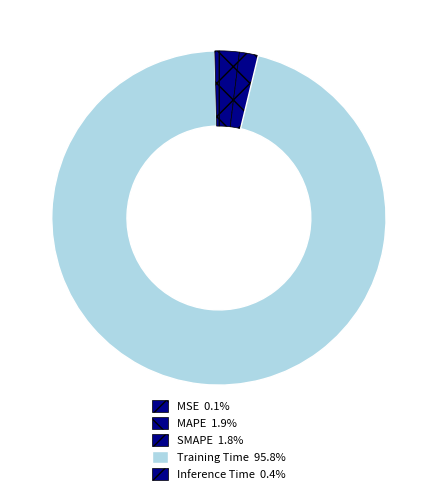

To the nearest percent, what is the difference between the largest and smallest slice percentages?

96%